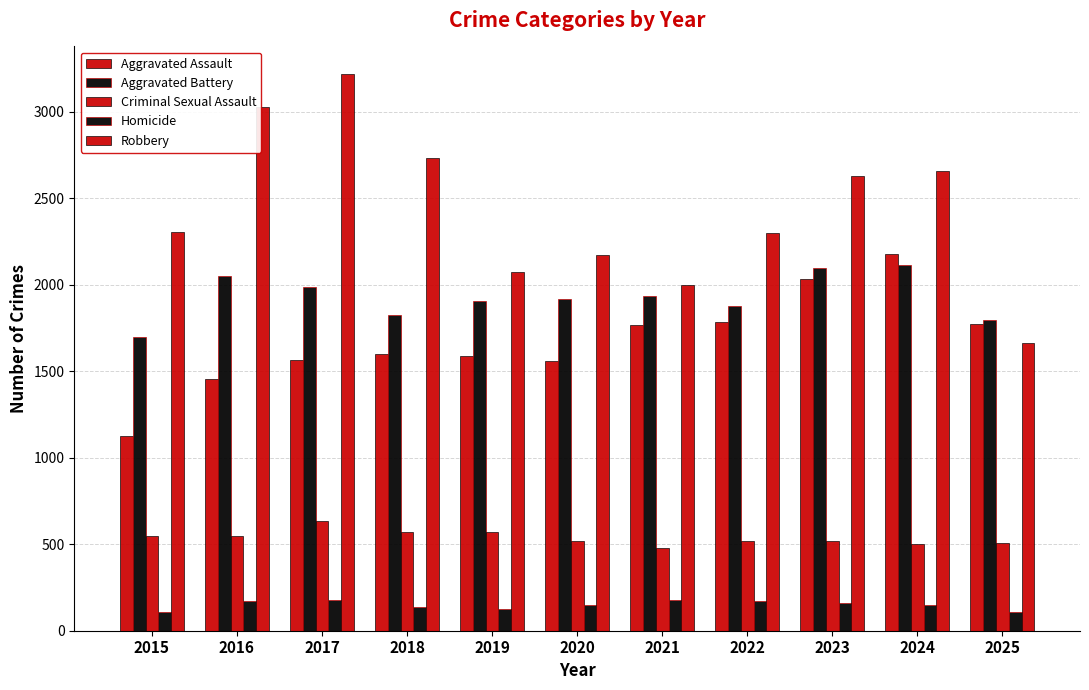

What is the value of the Homicide bar at the 5th from the left?

123